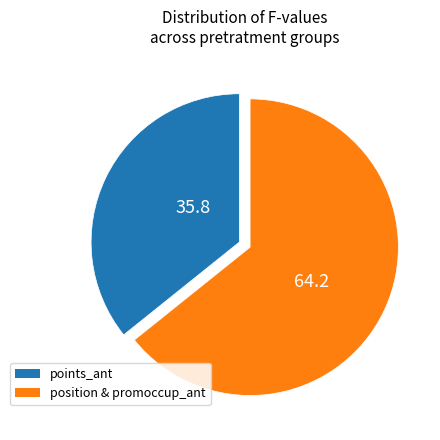

Count the number of slices in the pie.

2